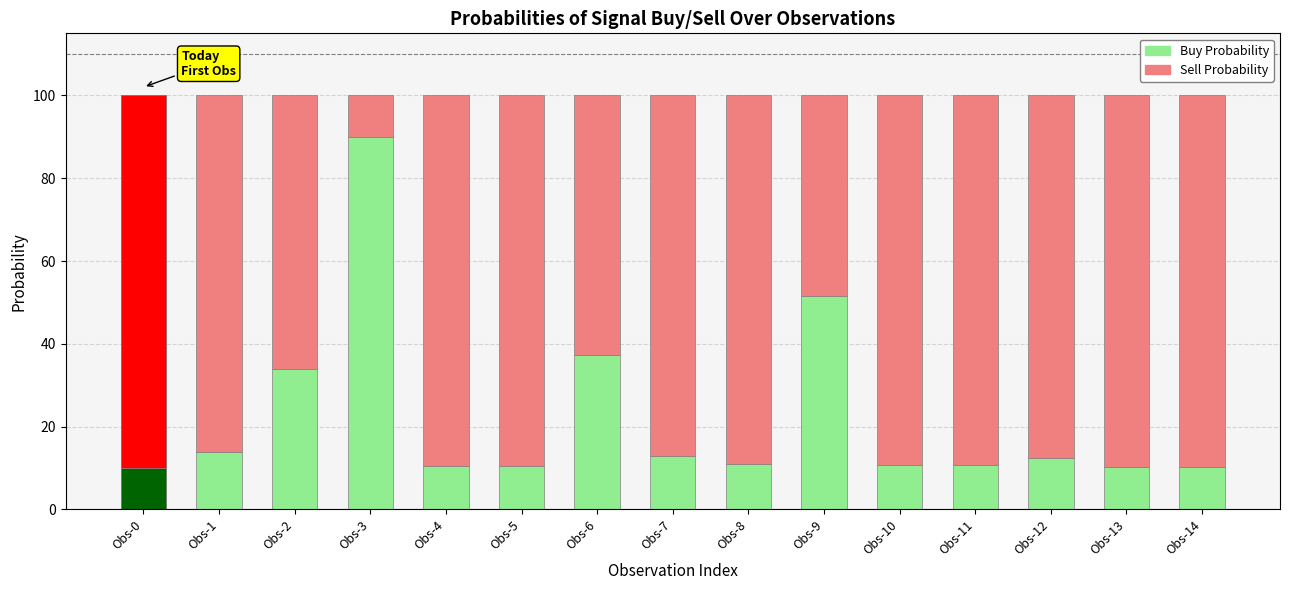

What is the smallest value displayed?

10.0